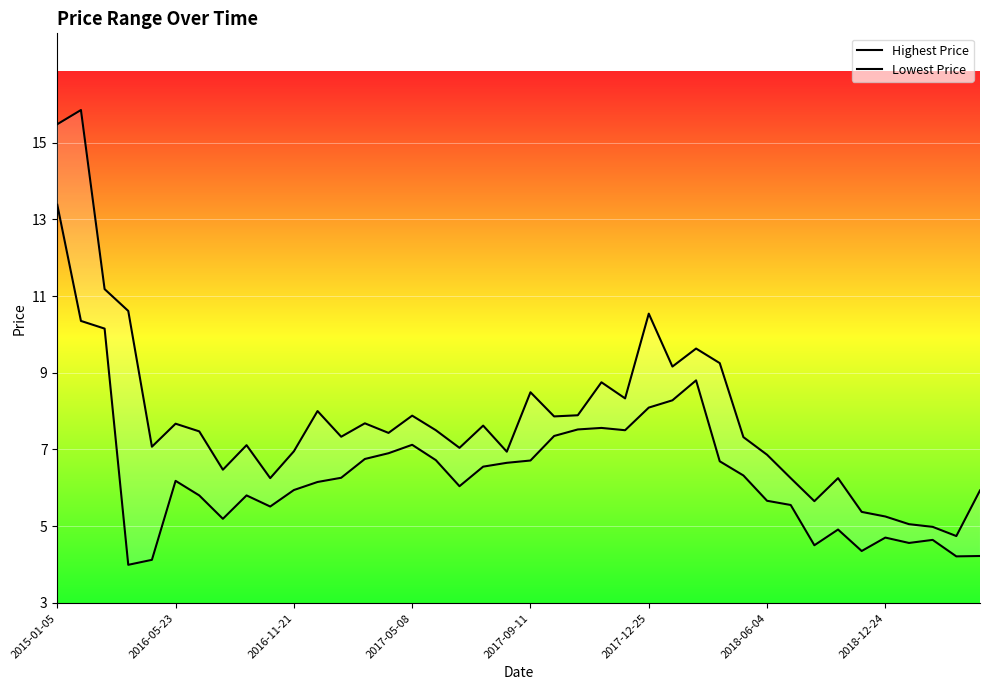

Reading left to right, list all the values displayed in this chart.

Highest Price: 15.5	15.8	11.2	10.6	7.1	7.7	7.5	6.5	7.1	6.2	7.0	8.0	7.3	7.7	7.4	7.9	7.5	7.0	7.6	6.9	8.5	7.9	7.9	8.8	8.3	10.5	9.2	9.6	9.2	7.3	6.9	6.2	5.7	6.2	5.4	5.2	5.0	5.0	4.7	5.9
Lowest Price: 13.4	10.3	10.2	4.0	4.1	6.2	5.8	5.2	5.8	5.5	5.9	6.2	6.3	6.8	6.9	7.1	6.7	6.0	6.5	6.7	6.7	7.3	7.5	7.6	7.5	8.1	8.3	8.8	6.7	6.3	5.7	5.5	4.5	4.9	4.3	4.7	4.6	4.6	4.2	4.2